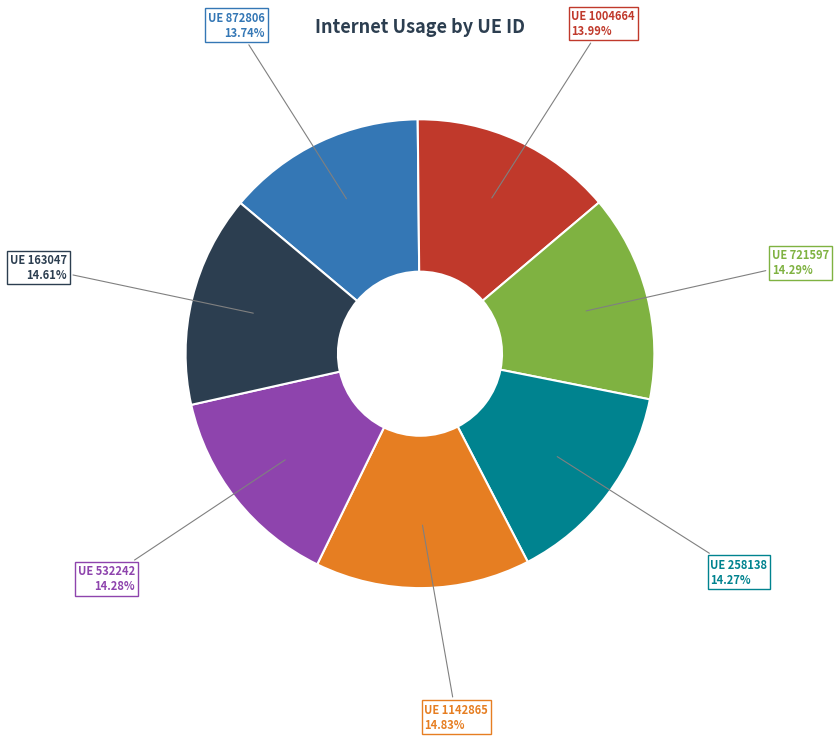

Combined, do 872806 and 258138 account for over 50%?

No